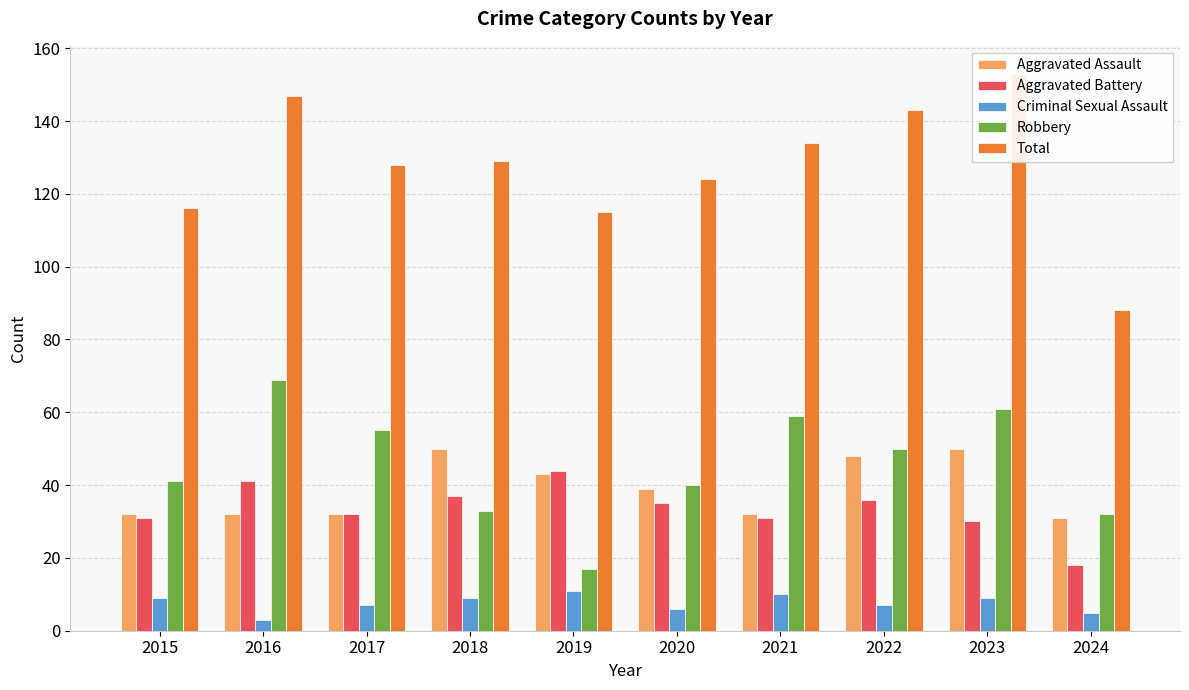

What is the value of the Aggravated Assault bar at the 1st from the left?

32